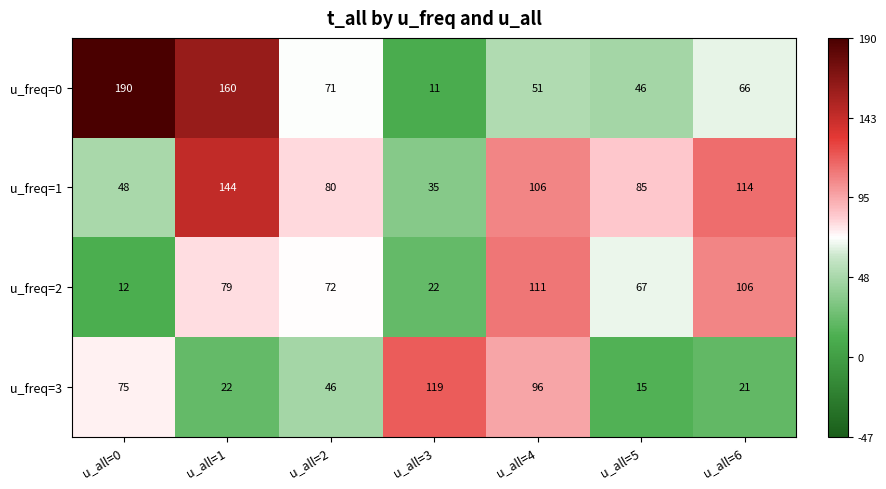

At which category is the sum across all series the highest?

u_all=1